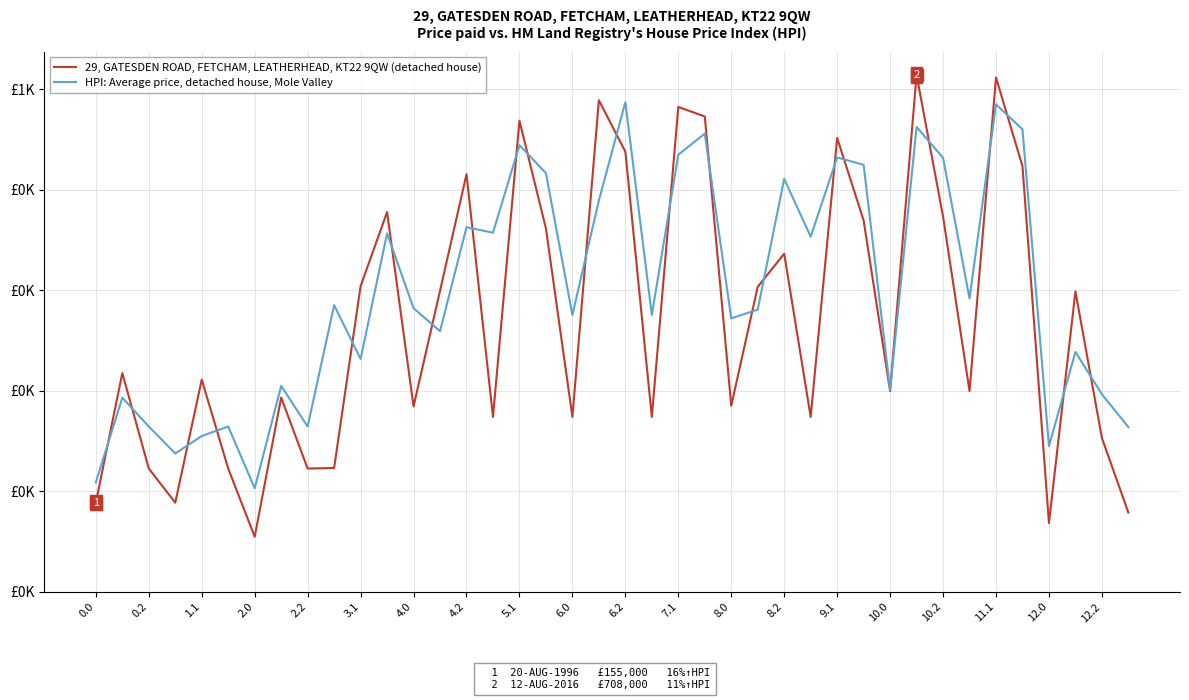

Is this an area chart (filled region under the line)?

No